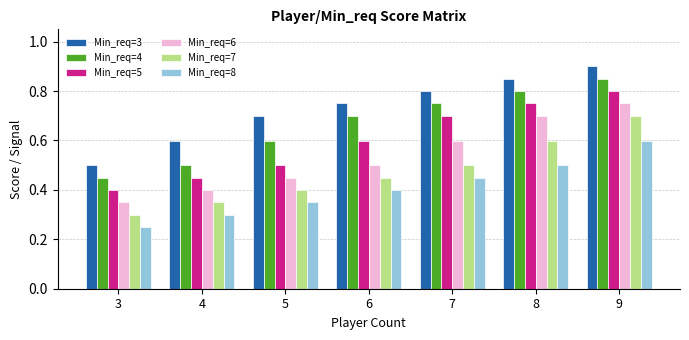

At 5, list the series in order from largest to smallest.

Min_req=3, Min_req=4, Min_req=5, Min_req=6, Min_req=7, Min_req=8